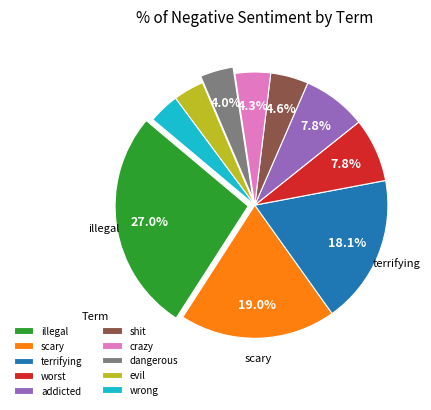

What is the ratio of the value at scary to the value at evil?

5.1